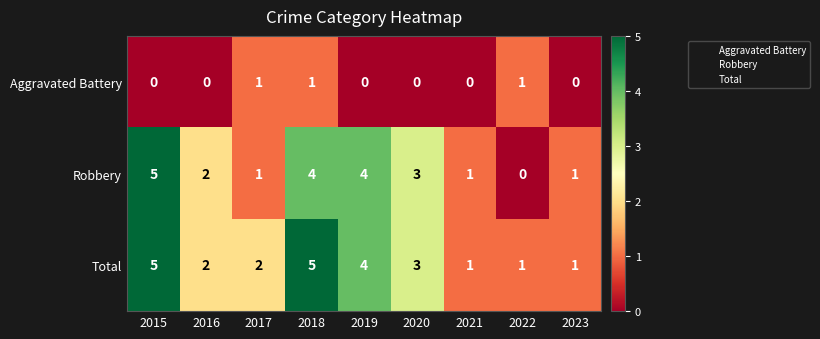

What is the greatest value displayed?

5